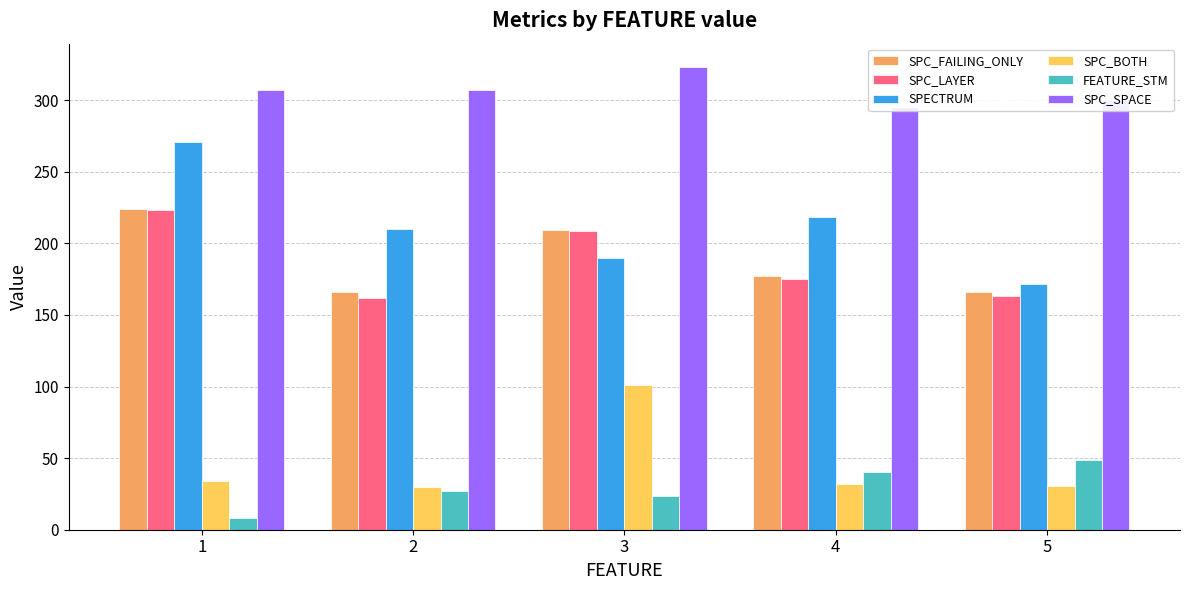

At which category is the sum across all series the highest?

1